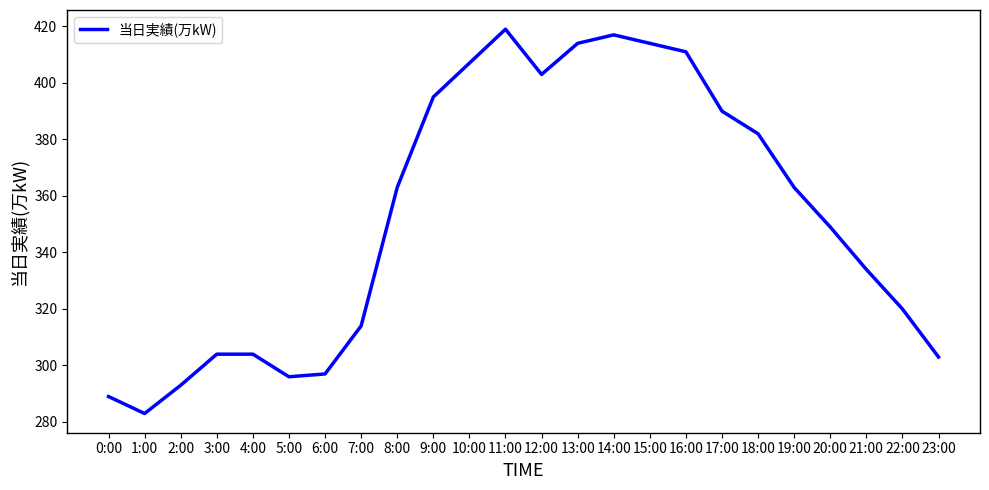

Reading left to right, list all the values displayed in this chart.

289	283	293	304	304	296	297	314	363	395	407	419	403	414	417	414	411	390	382	363	349	334	320	303